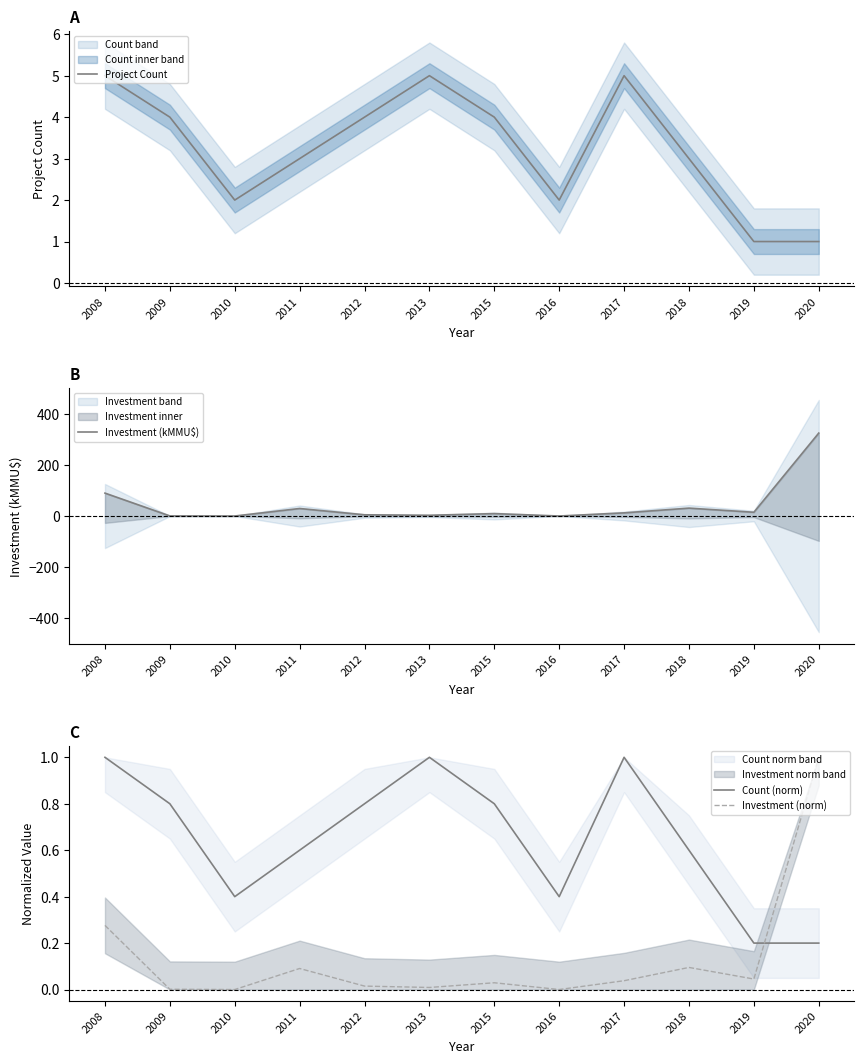

List the series in order of their peak value, lowest first.

Count (norm), Investment (norm), Project Count, Investment (kMMU$)